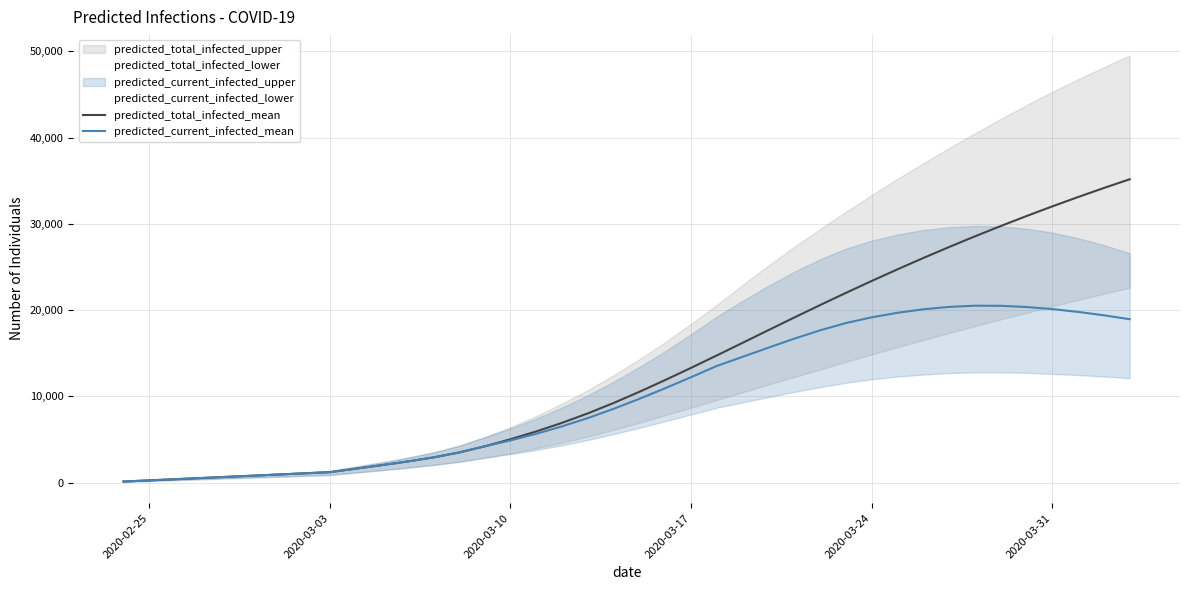

What is the maximum value for predicted_current_infected_mean?

20520